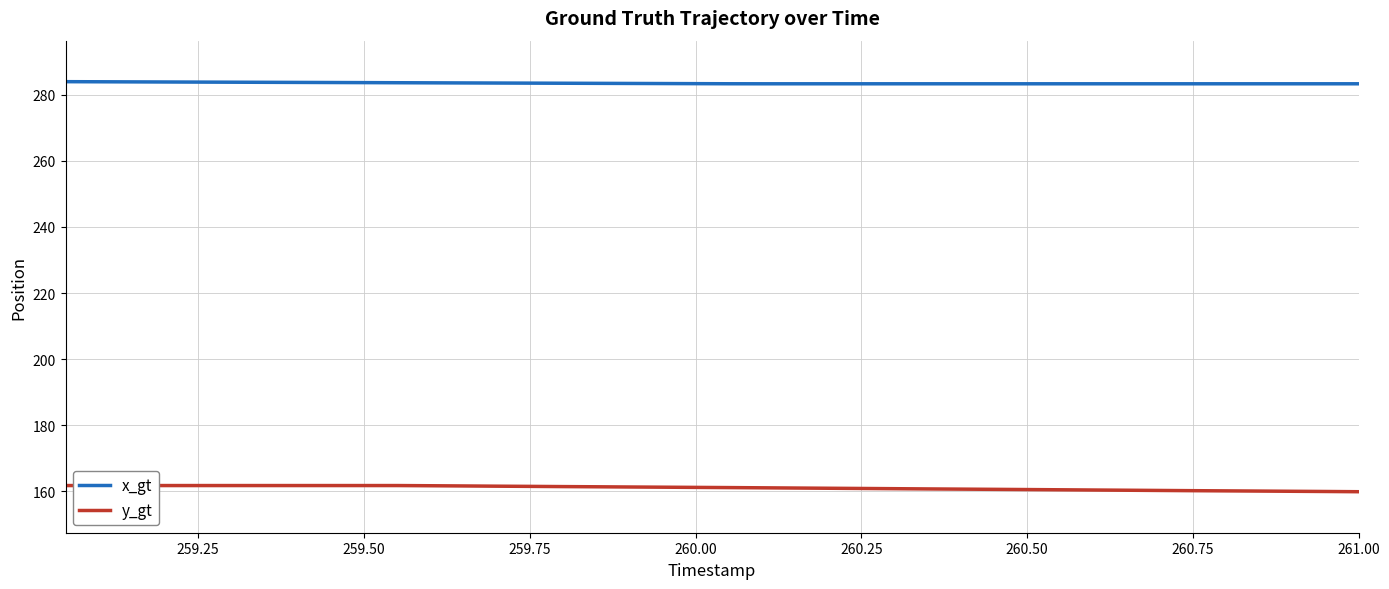

Which series has the largest total across all categories?

x_gt